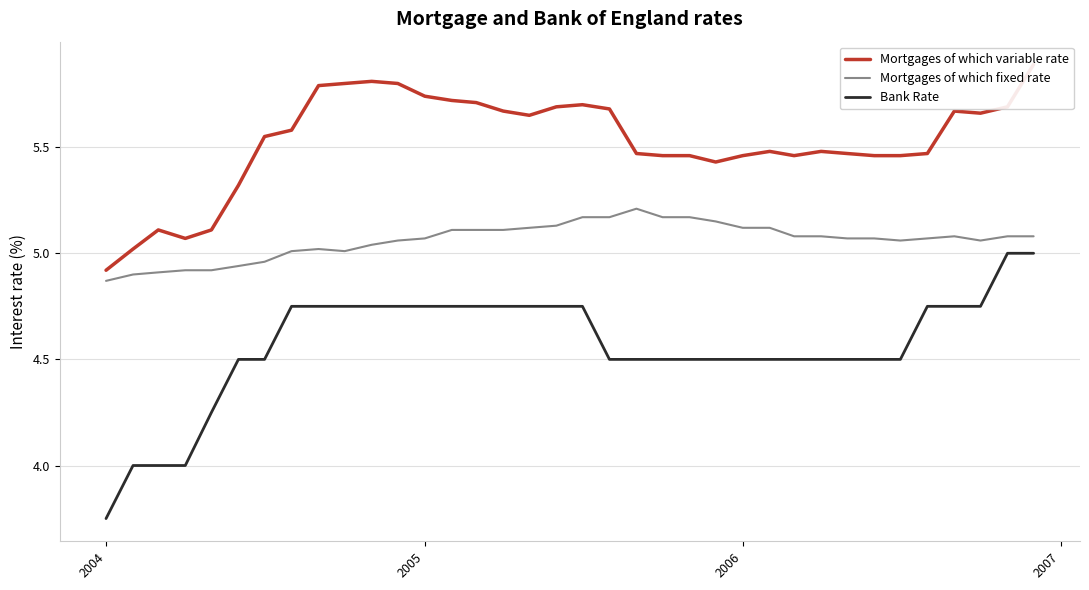

The Mortgages of which fixed rate series shows 1.4 at 2005. True or false?

False